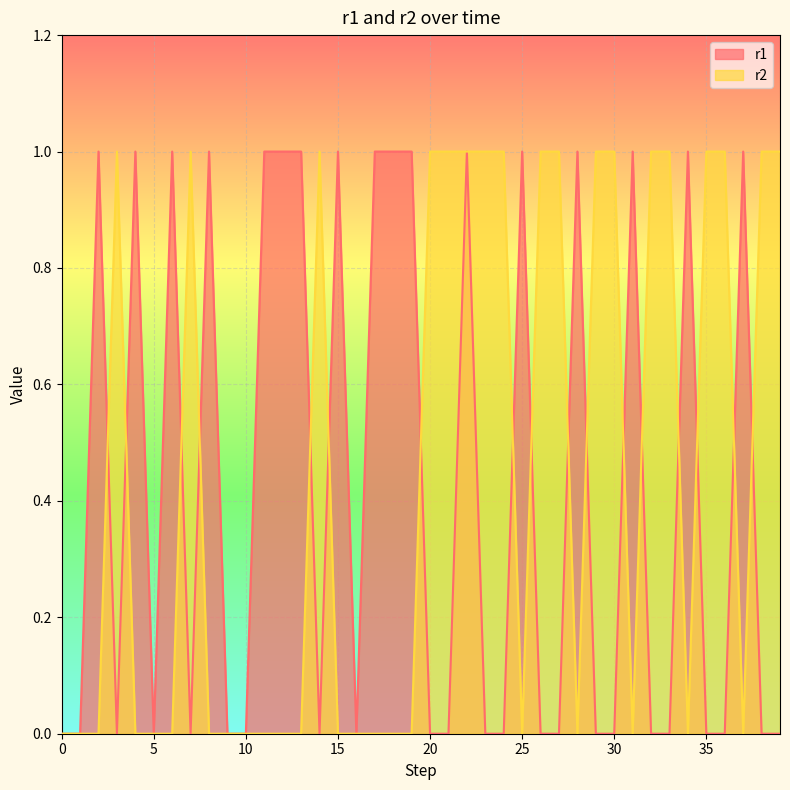

The r1 series shows 0 at 20. True or false?

False